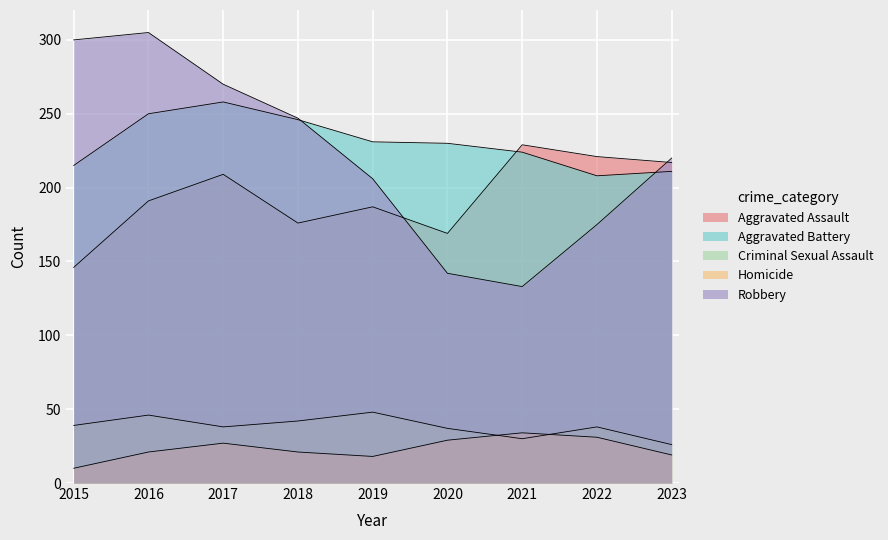

True or false: Aggravated Assault has more than 0 interior local peaks.

True